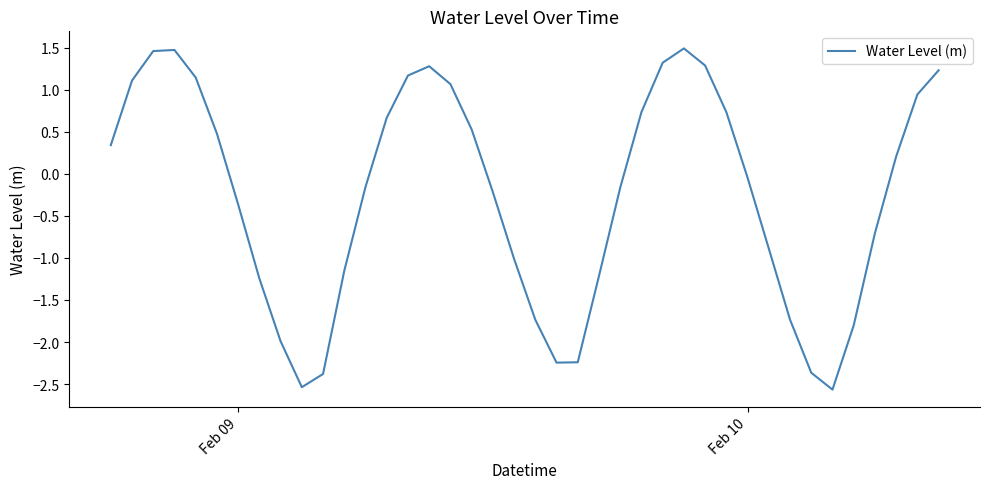

Is this an area chart (filled region under the line)?

No